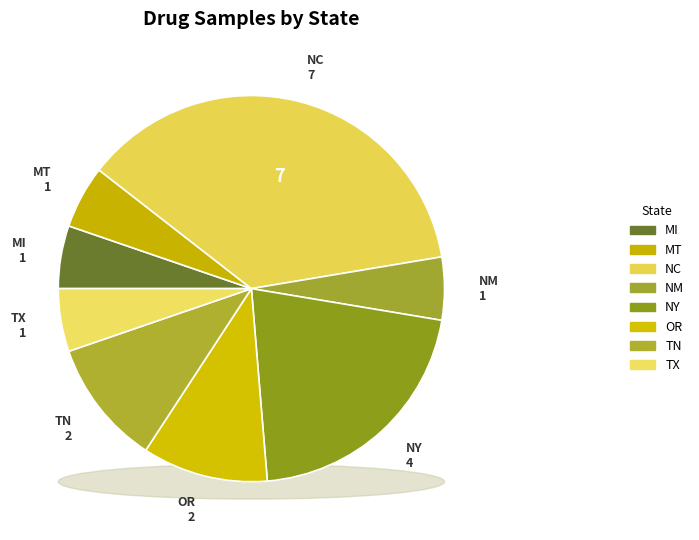

Combined, do MT and TX account for over 50%?

No